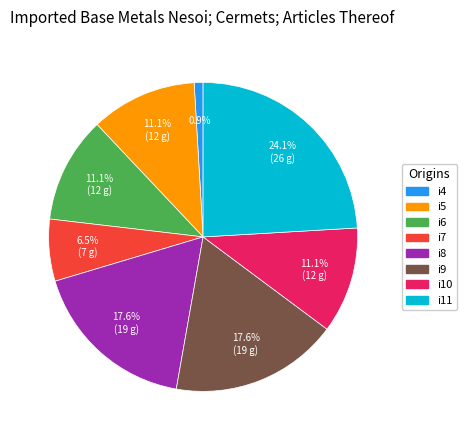

Is there a majority slice in this chart?

No